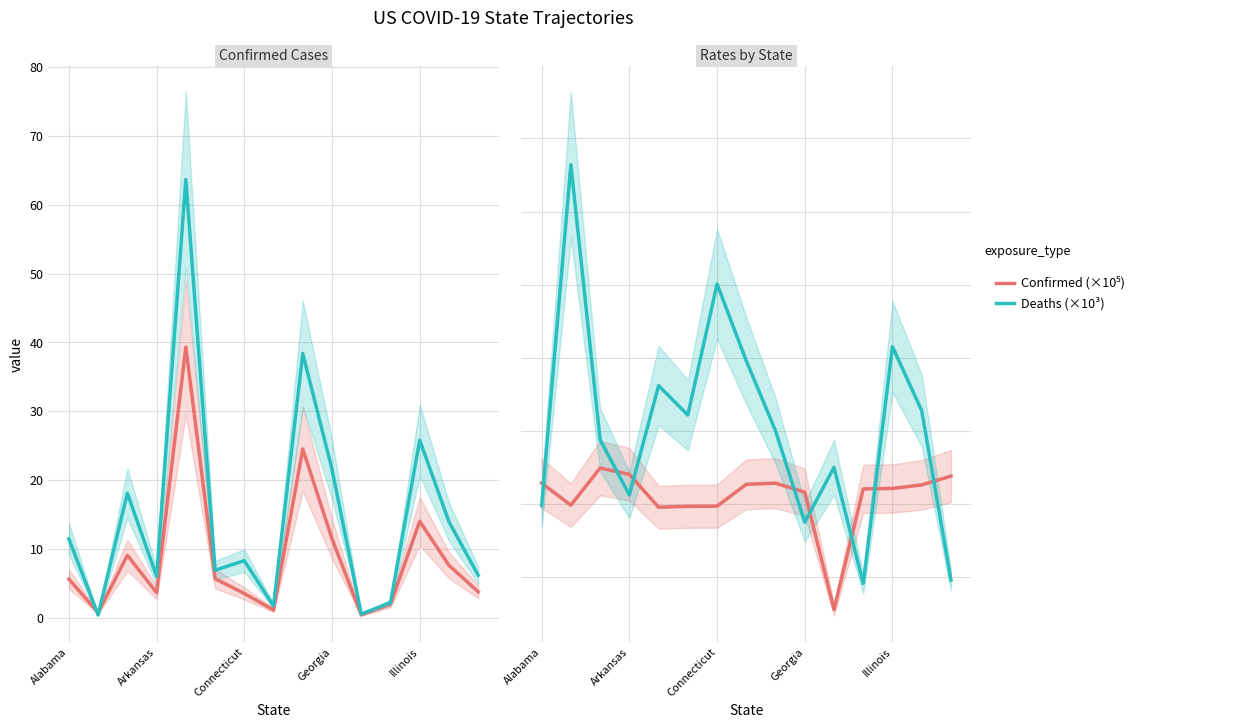

Between 7 and 11, which is larger?

11